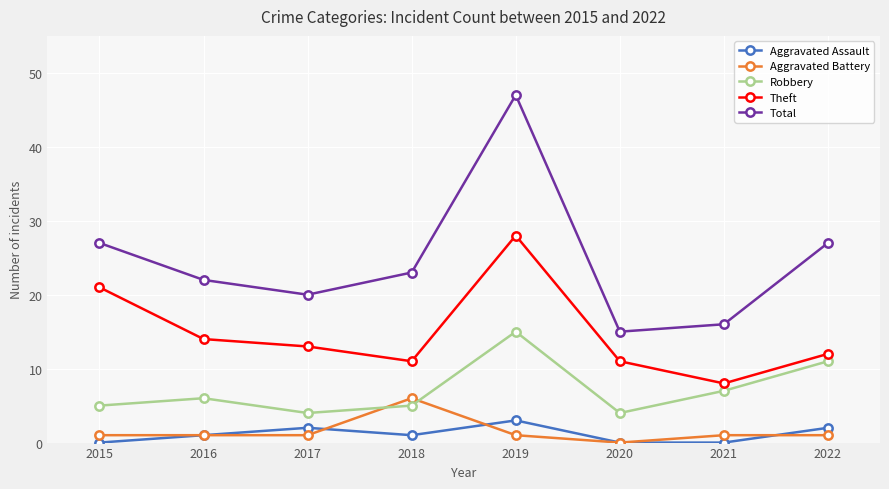

What is the difference between the maximum and second lowest values in the Robbery series?

11